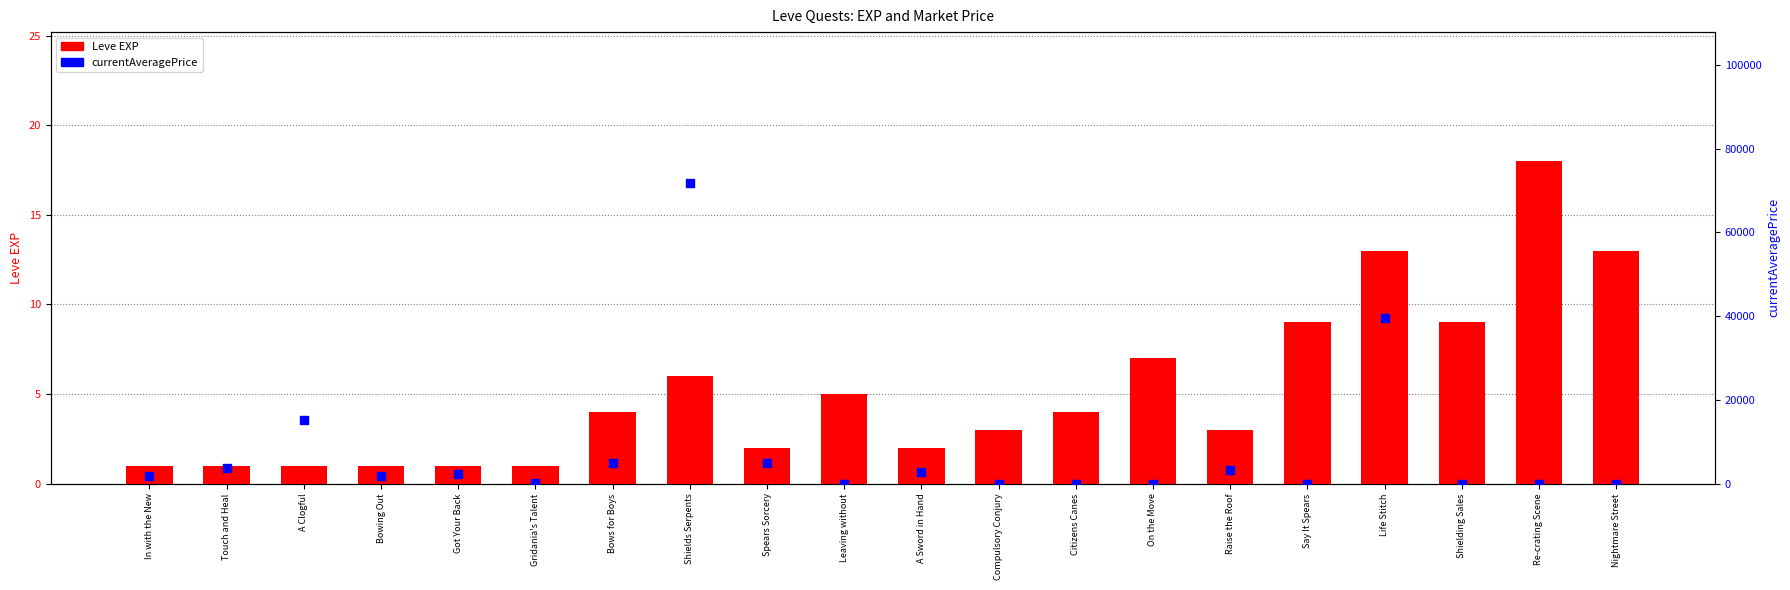

At which category is the sum across all series the highest?

Shields Serpents